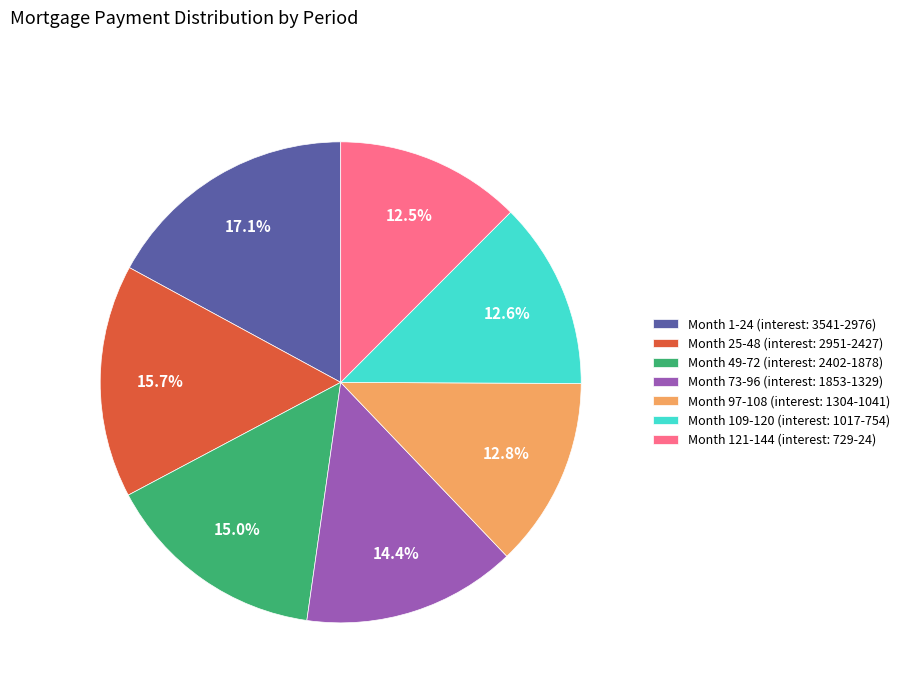

What is the ratio of the value at Month 121-144 to the value at Month 1-24?

0.7